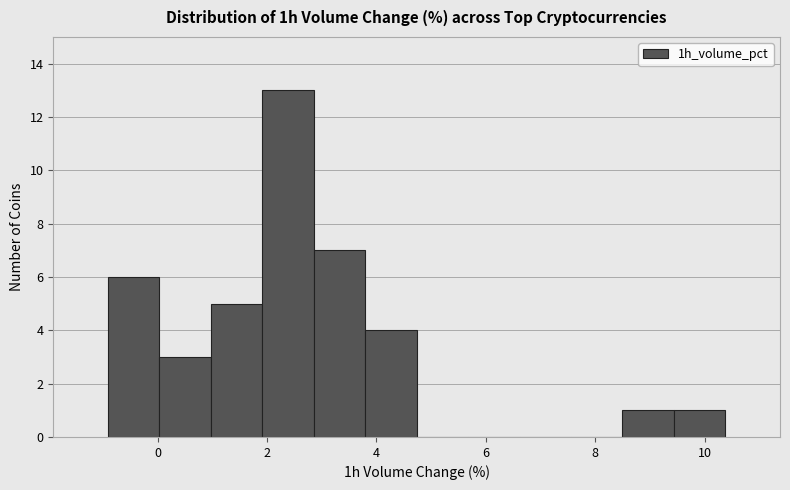

Which range on the x-axis has the tallest bar?

2.0 to 2.8